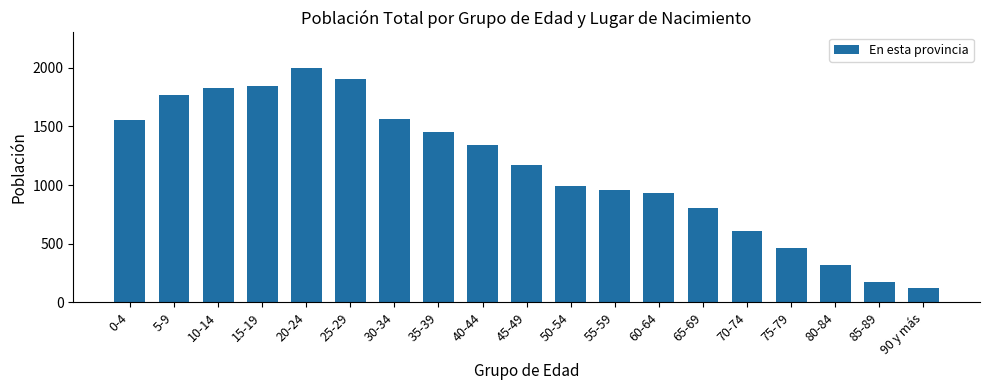

At which label is the value closest to 1060?

50-54